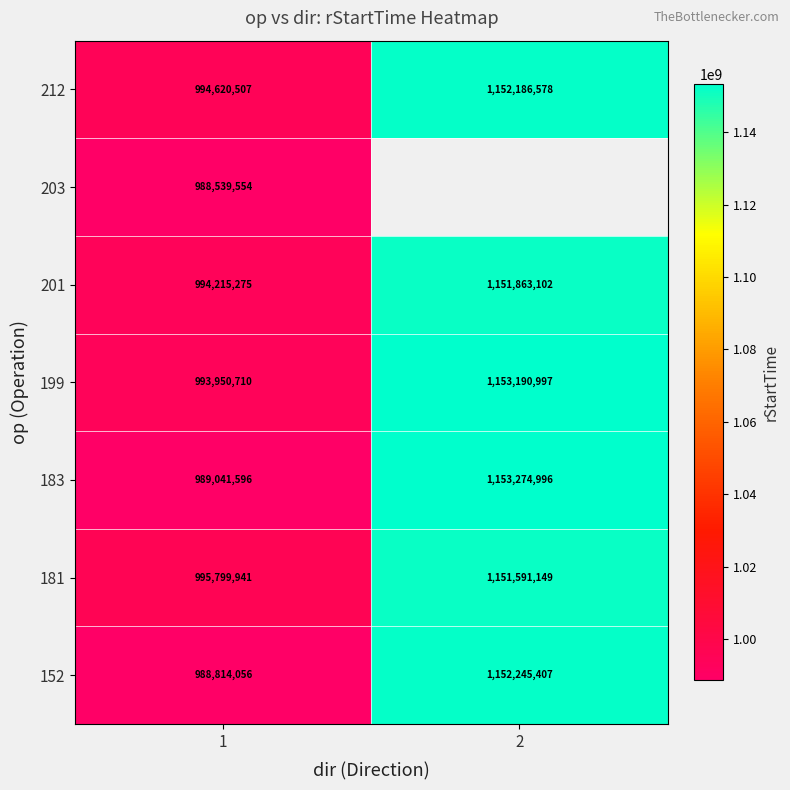

What is the approximate value of 183 at 1?

989041596